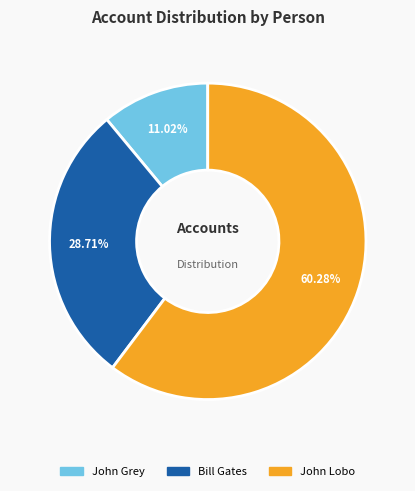

True or false: Bill Gates accounts for 29% of the total.

True